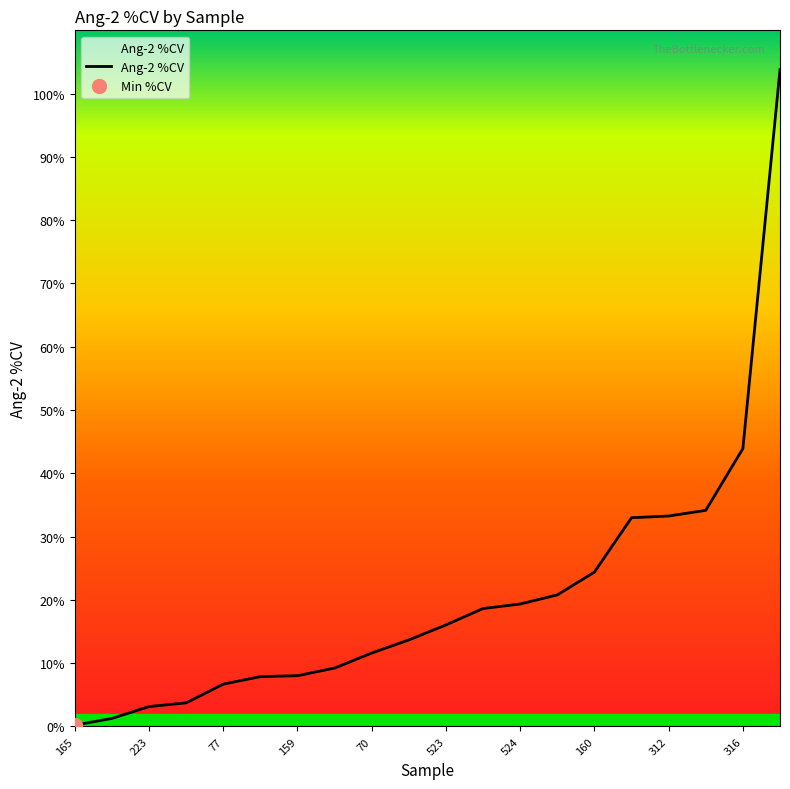

List the labels in order of value, smallest first.

165, 83, 223, 74, 77, 84, 159, 525, 70, 167, 523, 528, 524, 221, 160, 309, 312, 234, 316, 321